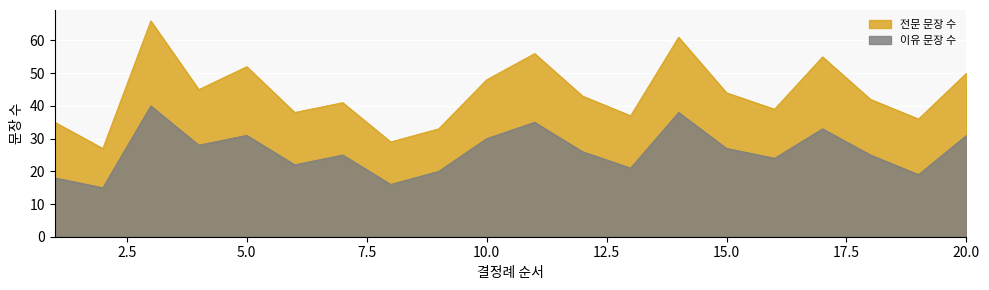

What is the average value of the 전문 문장 수 series?

44